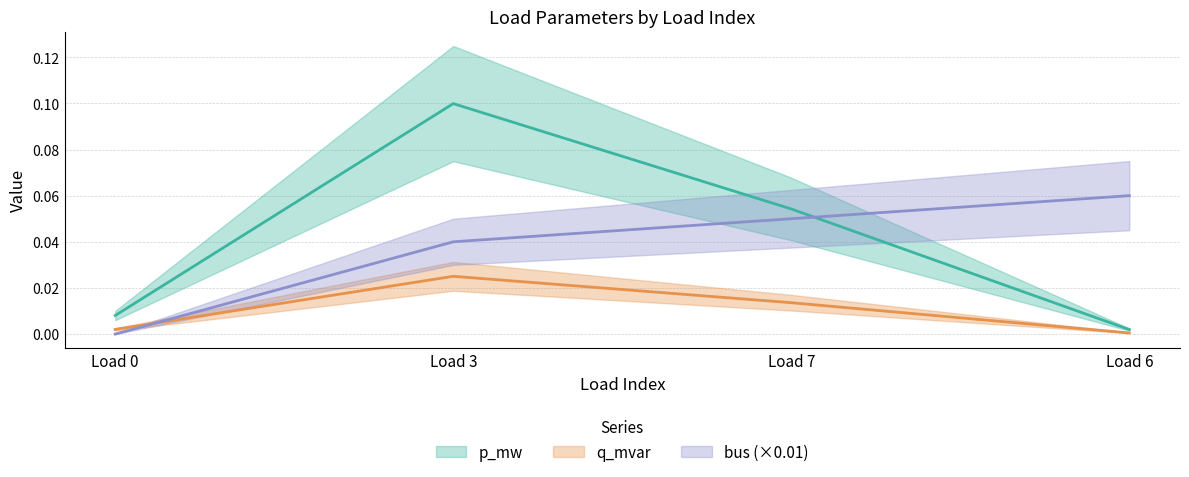

What is the sum of the p_mw values at Load 6 and Load 7?

0.1